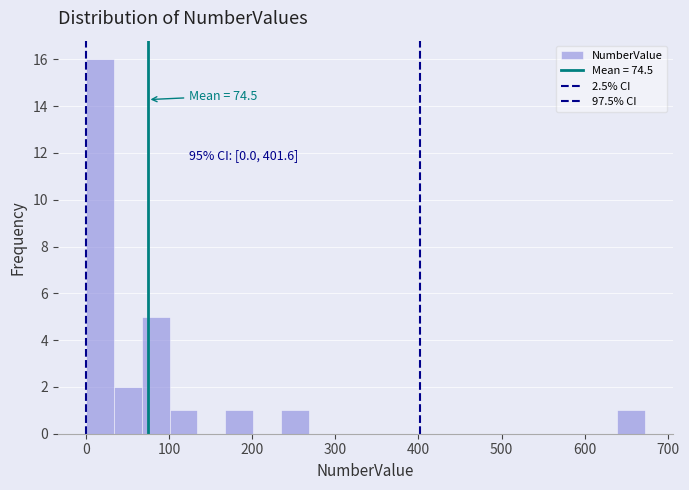

Around what value on the x-axis is the tallest bar? Give the approximate position of its centre, as read against the axis.

20